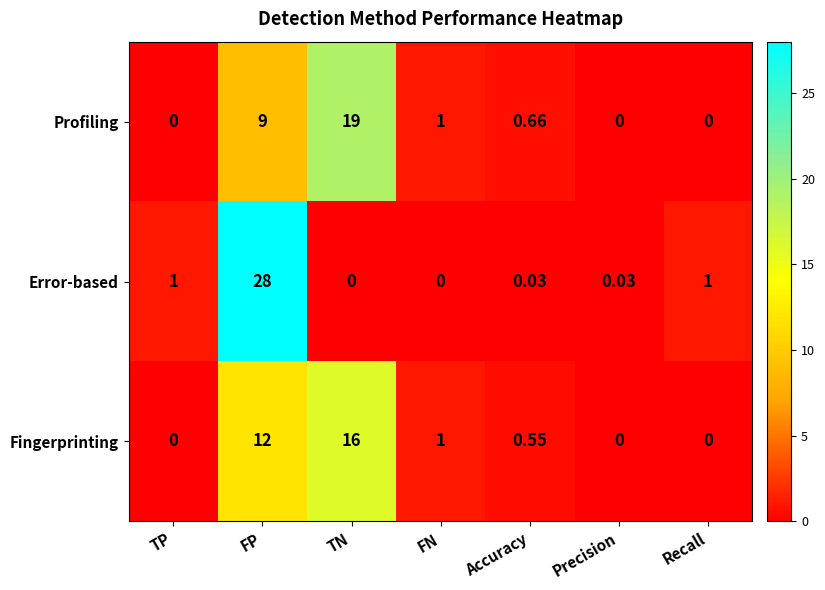

Count the number of data series in this chart.

3